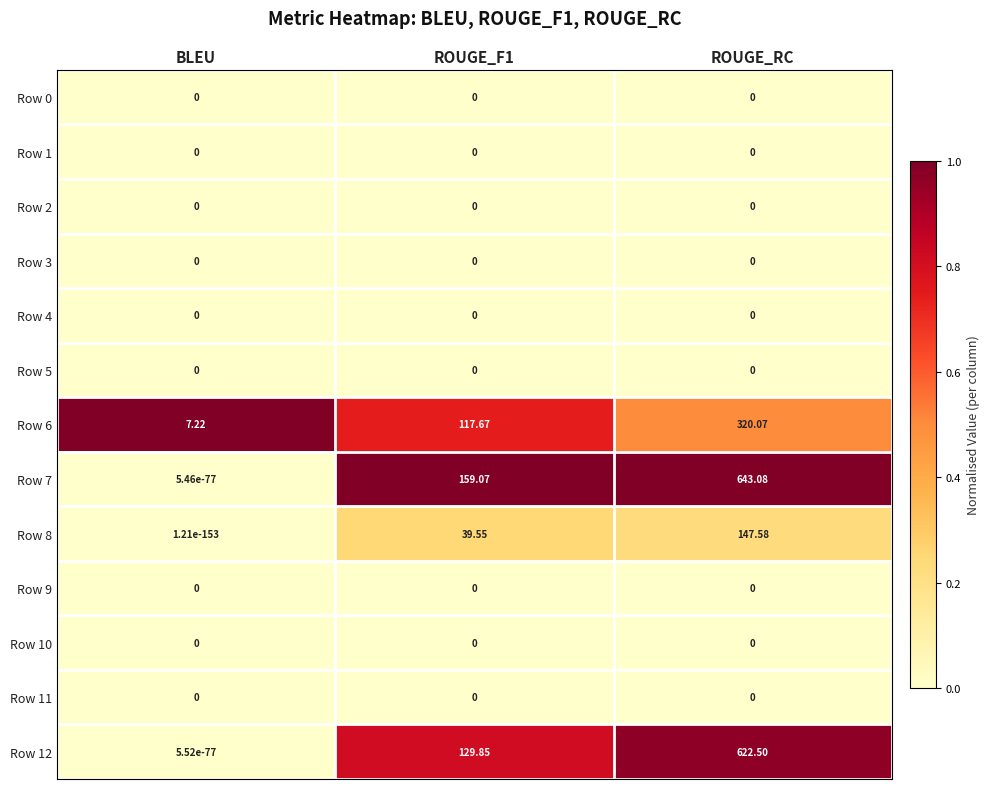

What is the greatest value displayed?

643.1